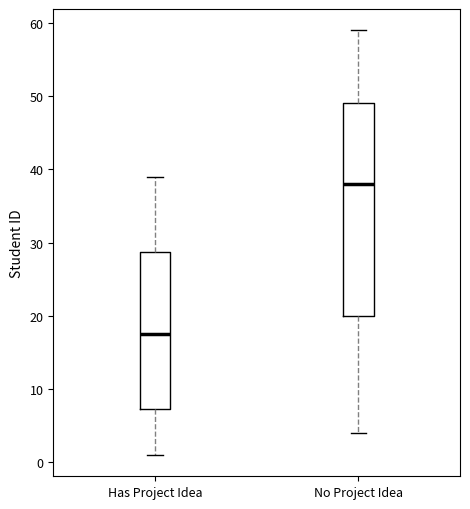

Where is the upper edge of the box for No Project Idea on the y-axis? The values are not printed on the chart, so give them approximately, as read against the axis.

49